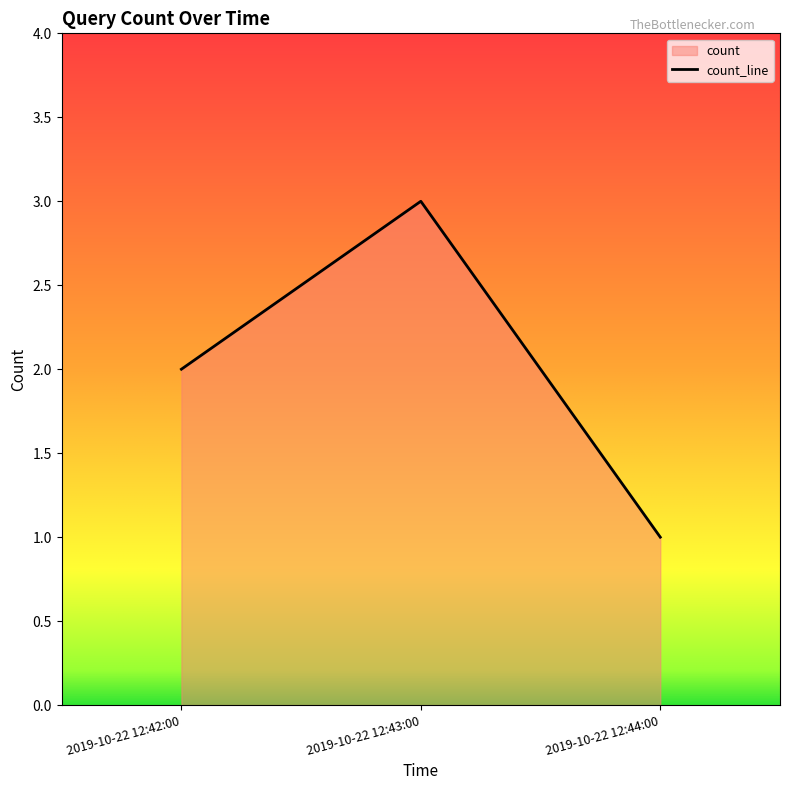

Reading right to left, transcribe all the data shown in this chart.

2019-10-22 12:44:00=1	2019-10-22 12:43:00=3	2019-10-22 12:42:00=2